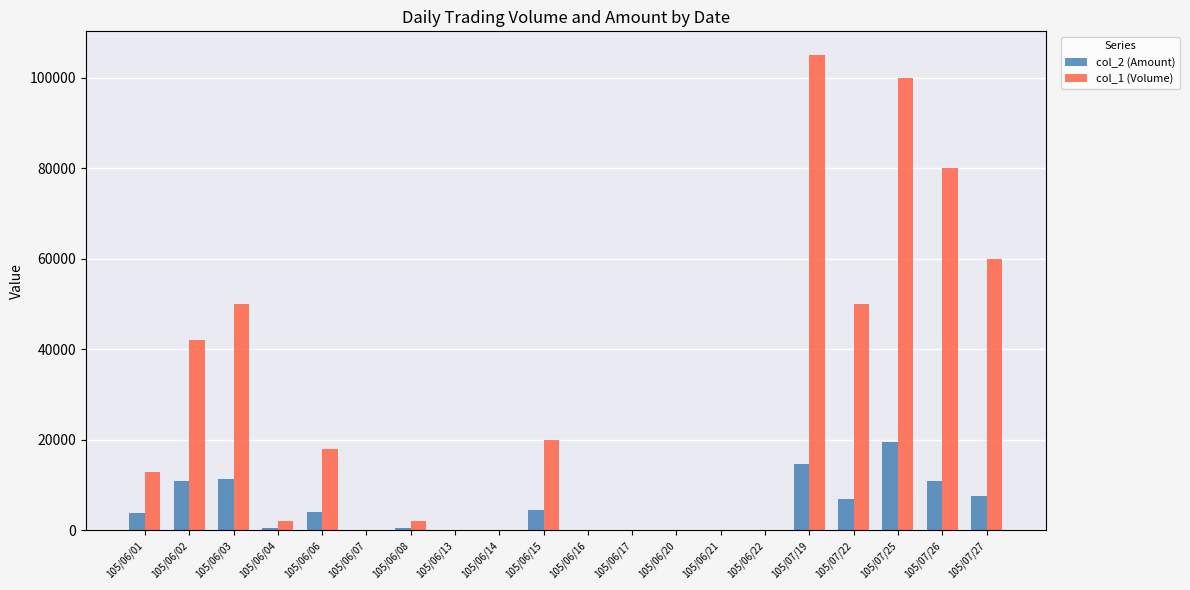

Is the value of col_2 (Amount) at 105/07/22 greater than the value of col_1 (Volume) at 105/06/13?

Yes